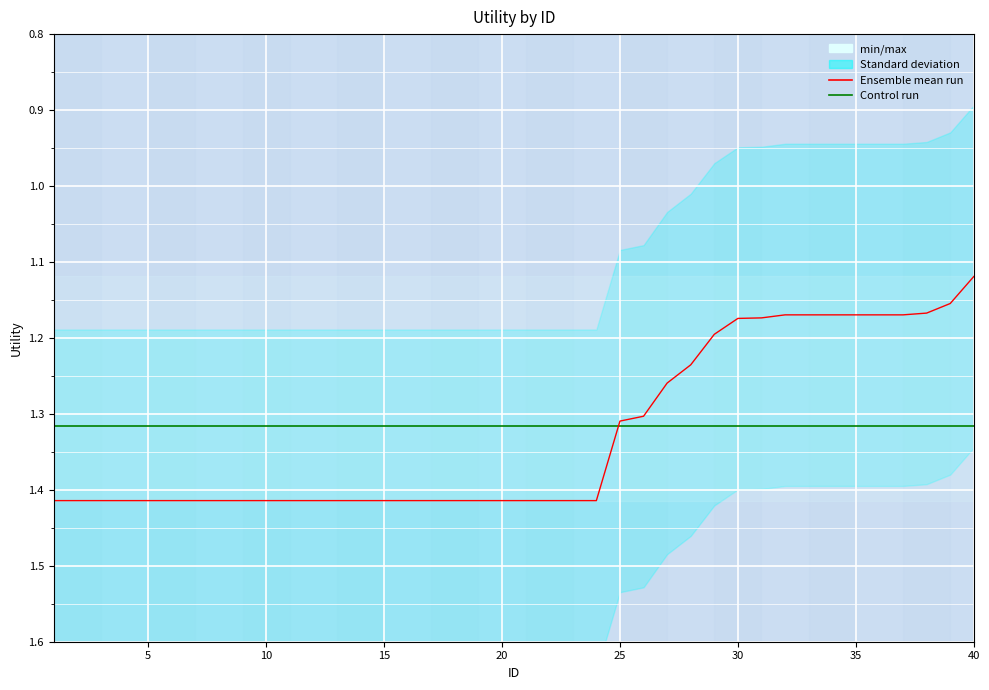

Count the Ensemble mean run values in the range 1 to 2.

40